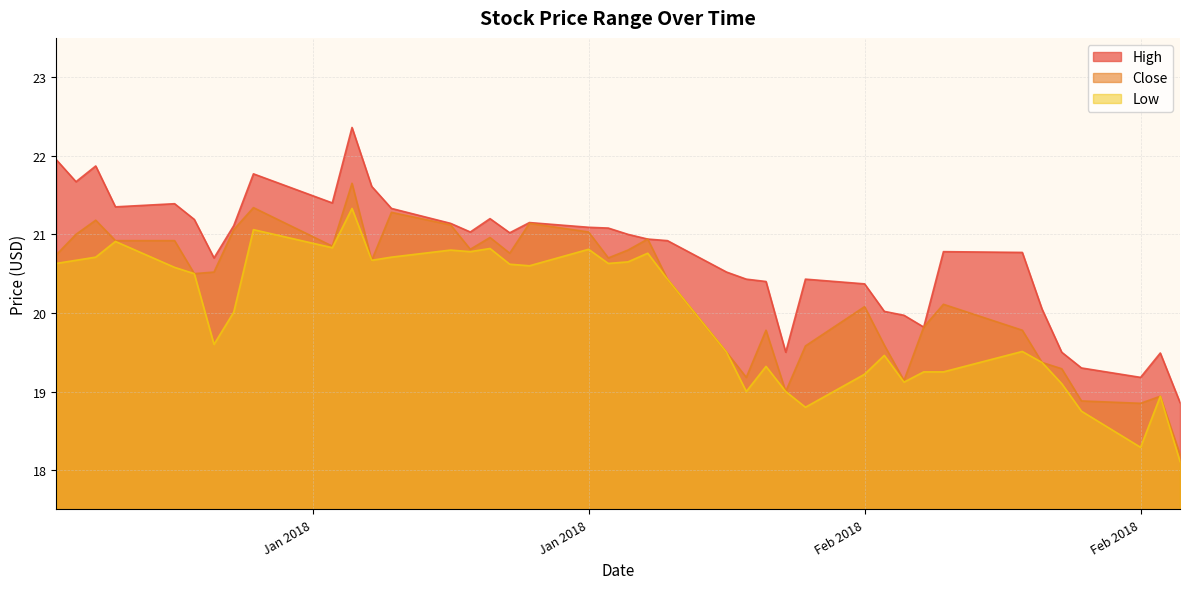

Rank the series by their maximum value, from lowest to highest.

Low, Close, High